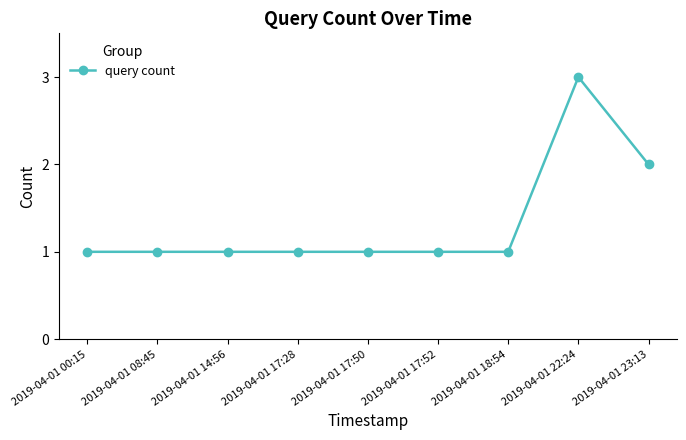

True or false: the data shows 1 at 2019-04-01 17:52.

True